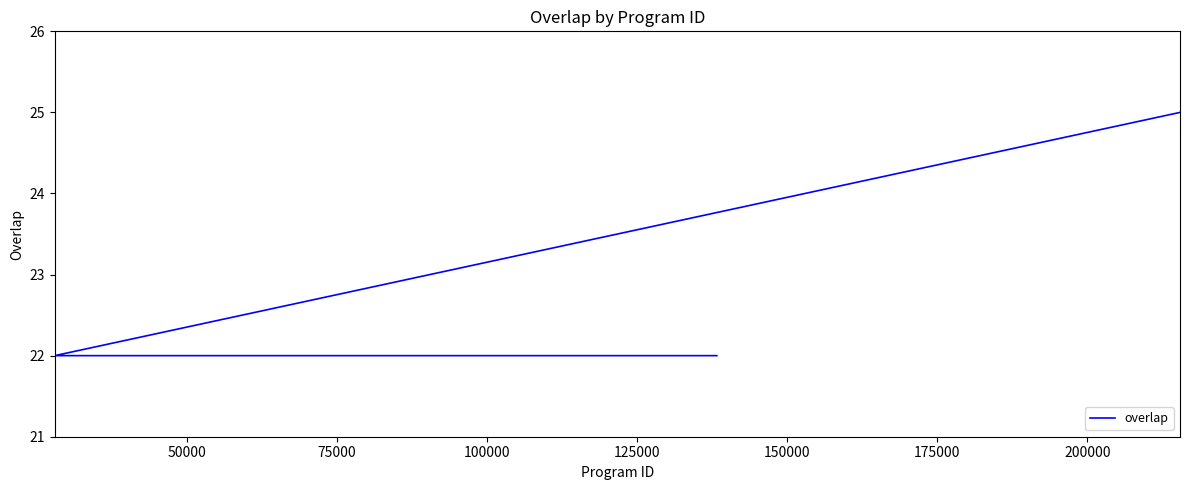

What is the difference between the maximum and minimum values?

3